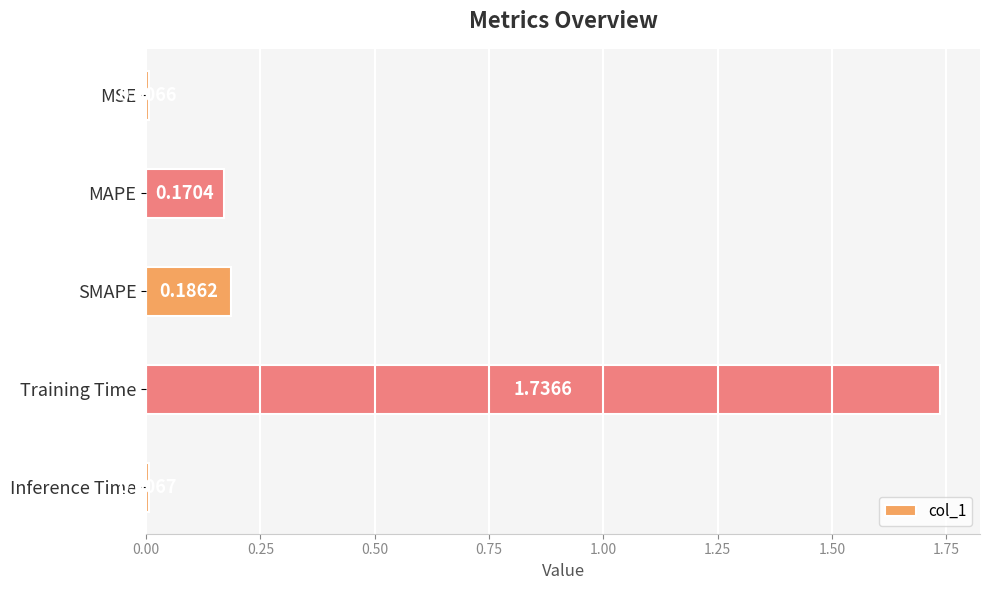

What is the label of the 4th bar from the bottom?

MAPE